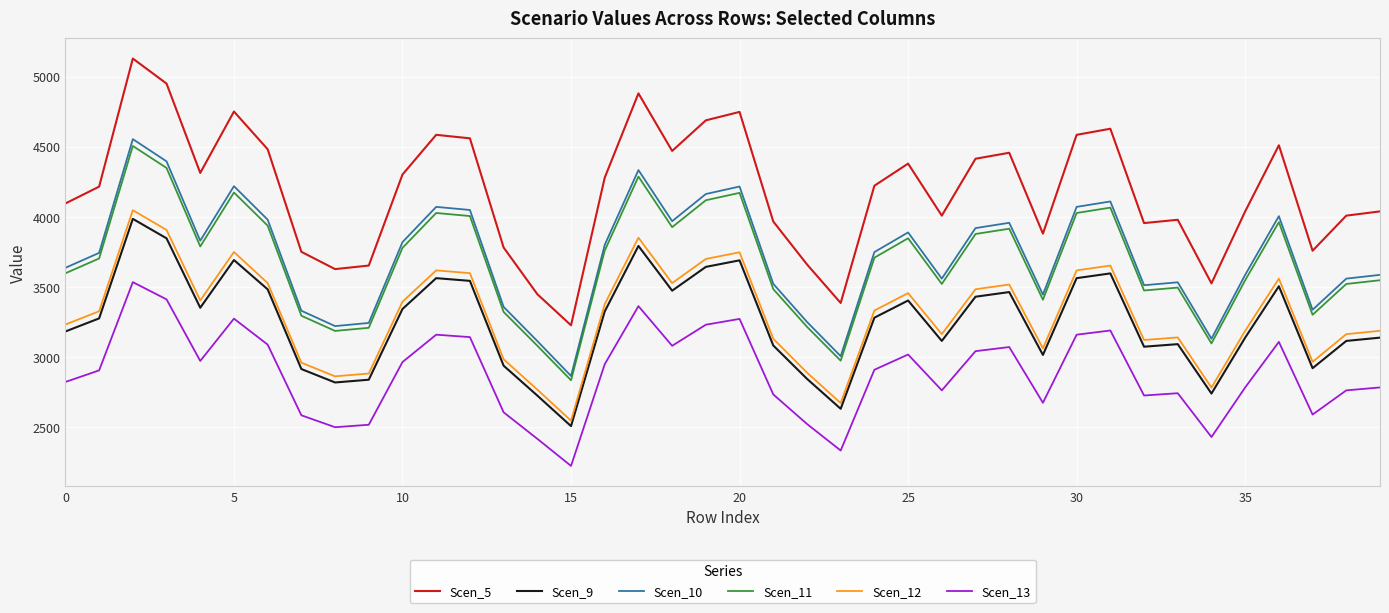

Which series has the widest spread of values?

Scen_5